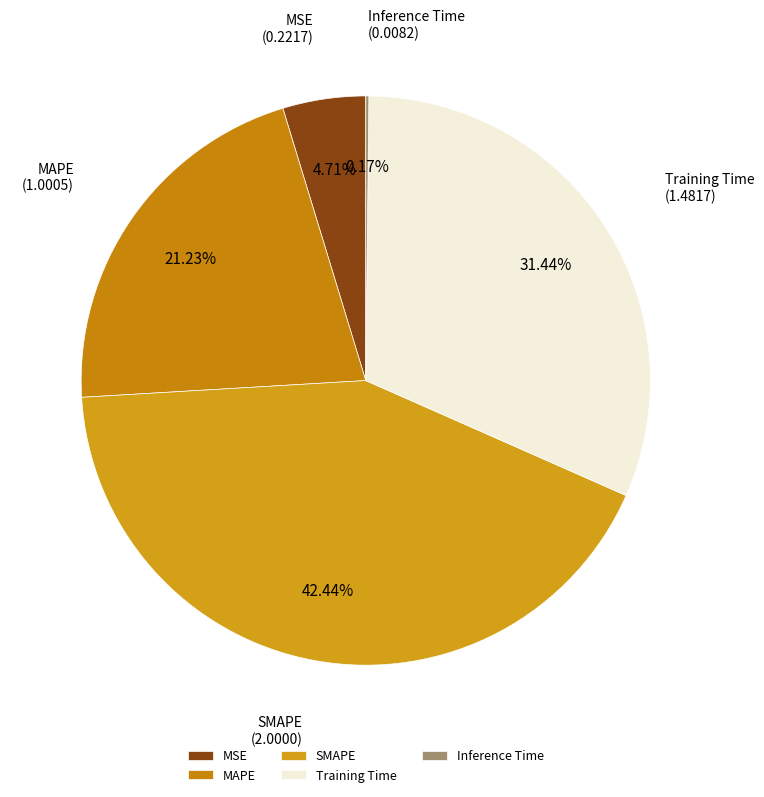

To the nearest percent, what percentage of the pie is SMAPE?

42%